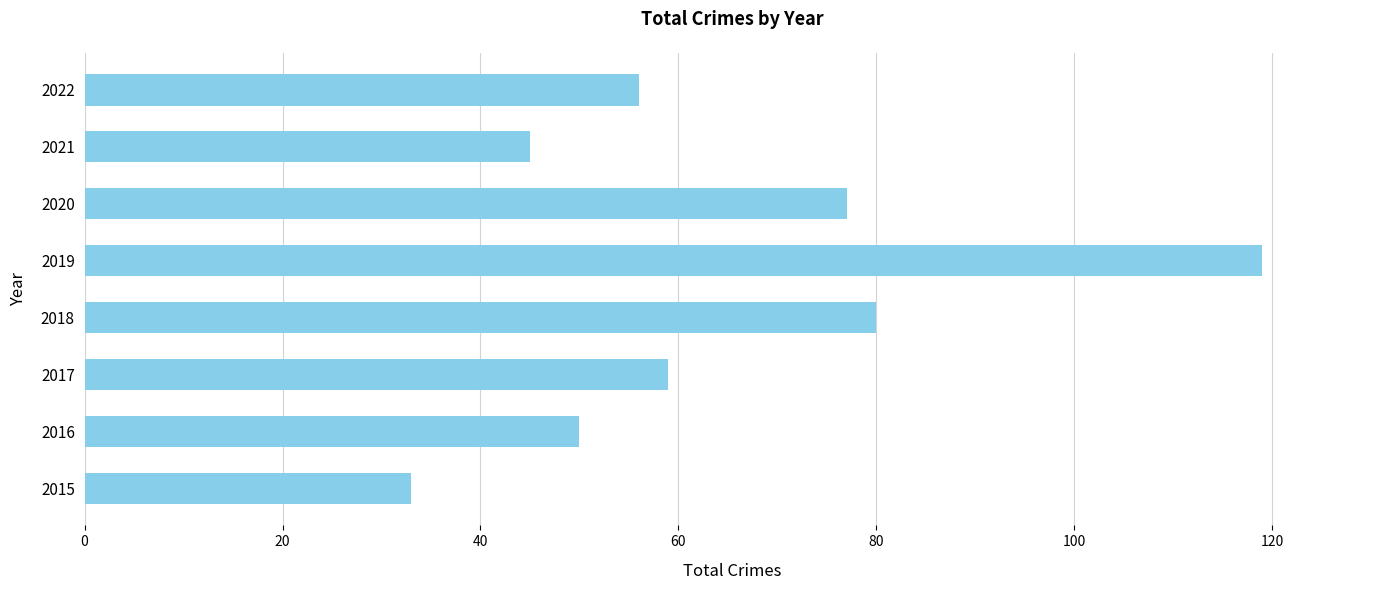

Rank the categories by value from highest to lowest.

2019, 2018, 2020, 2017, 2022, 2016, 2021, 2015